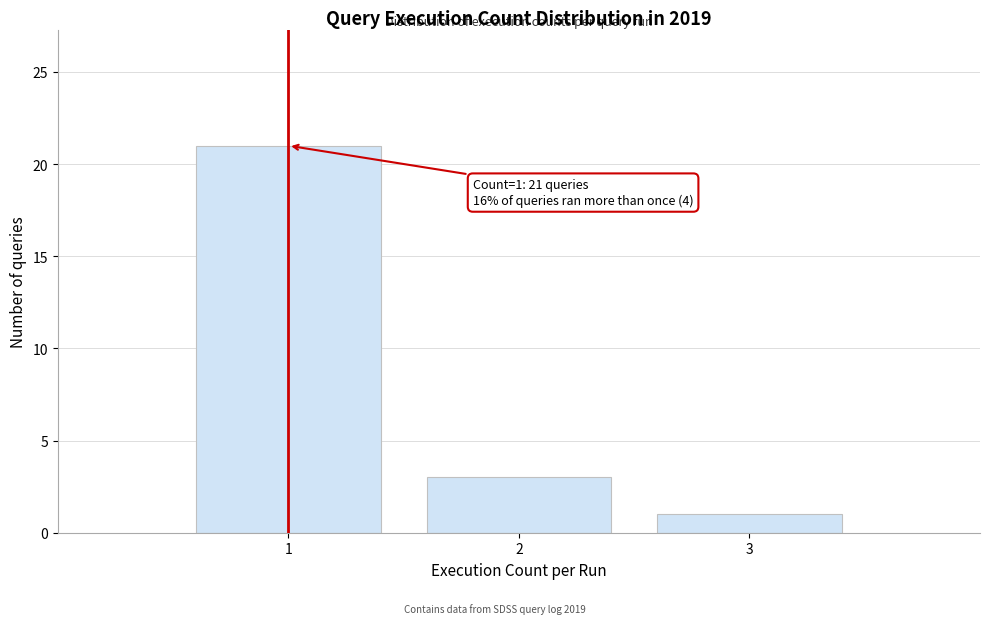

Which range on the x-axis has the tallest bar?

0.5 to 1.5